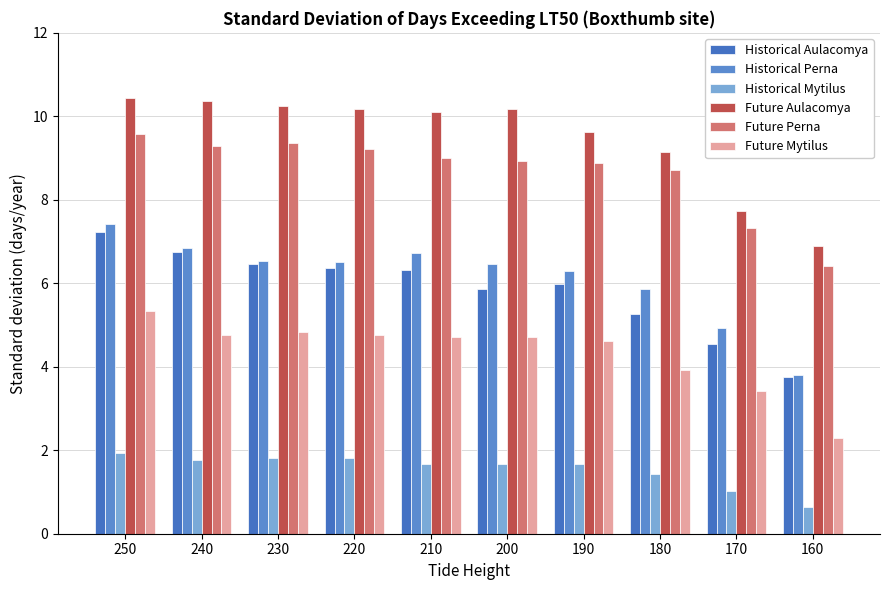

What are all the series names shown in the legend?

Historical Aulacomya, Historical Perna, Historical Mytilus, Future Aulacomya, Future Perna, Future Mytilus